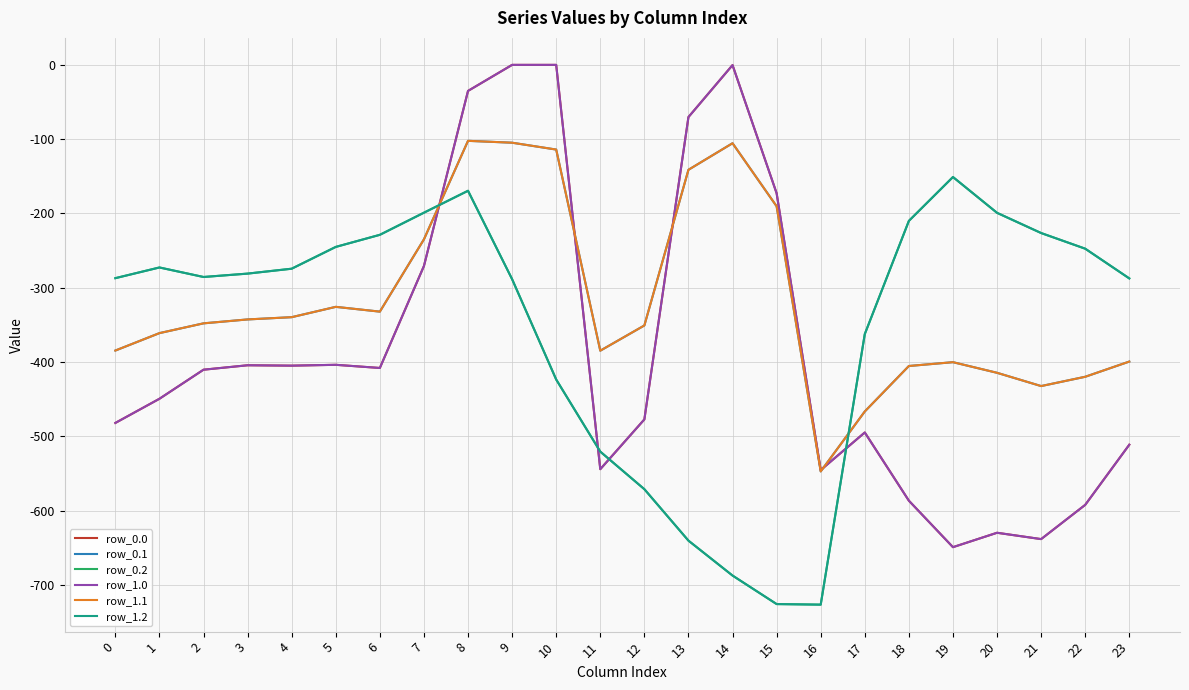

Which series has the largest range (max minus min)?

row_0.0